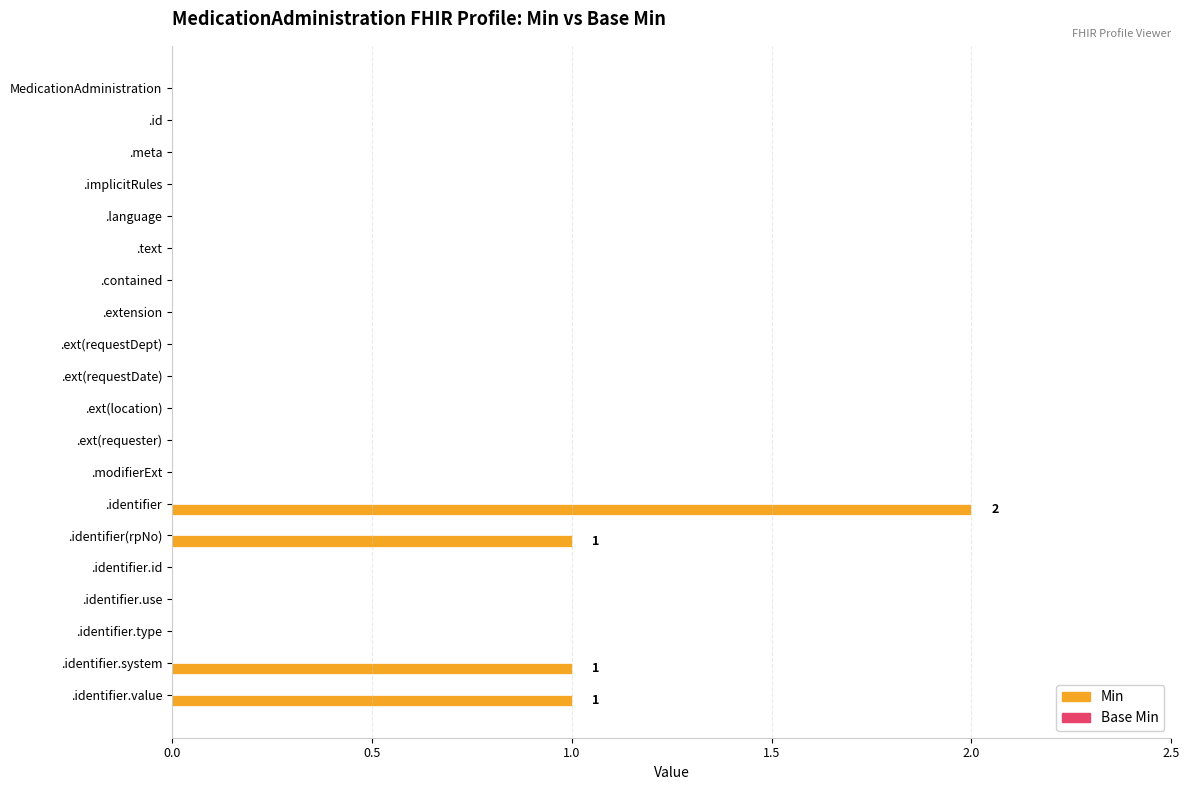

Is it true that the value at .identifier.type is -1?

False